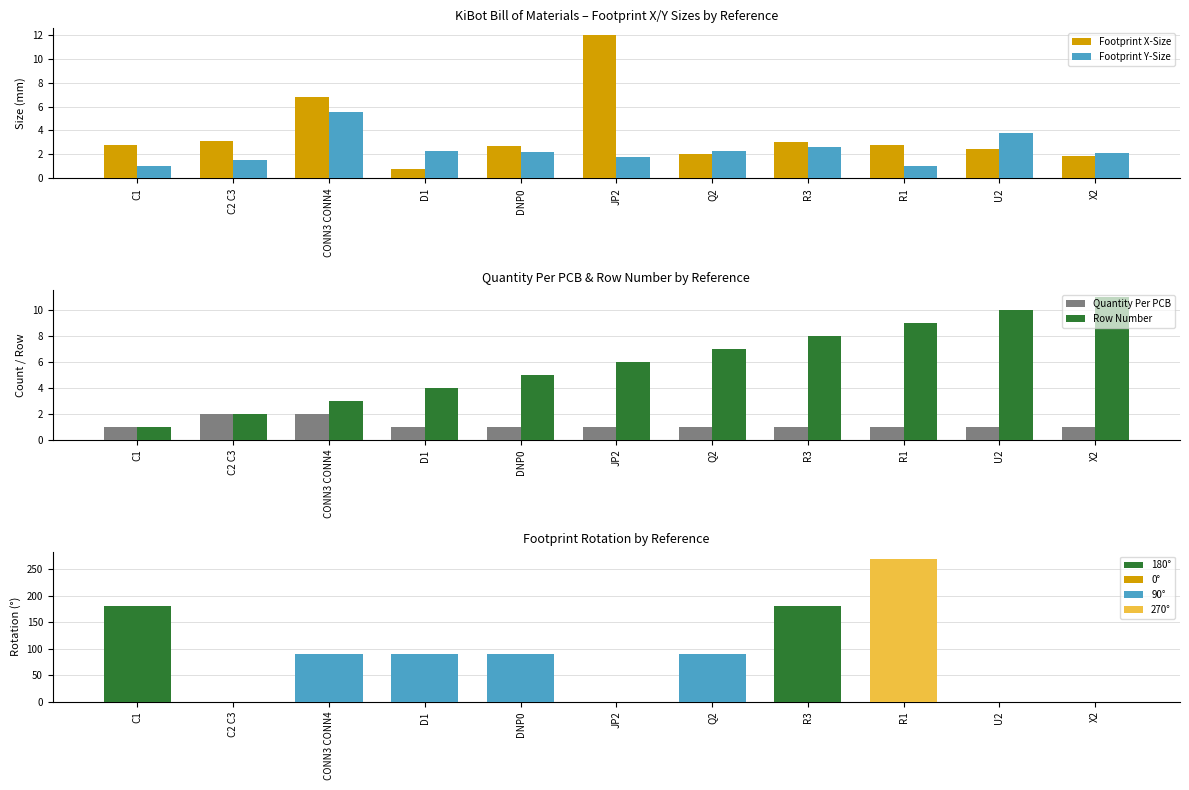

How many data points in Quantity Per PCB are above 1?

2